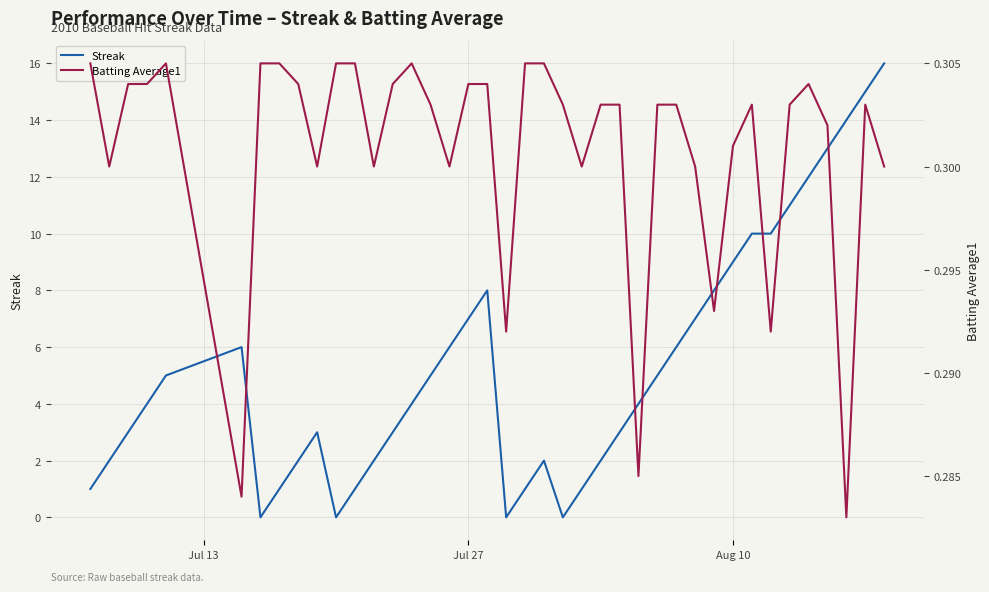

Reading left to right, extract all data points from this chart.

Streak: 1.0	2.0	3.0	4.0	5.0	6.0	0.0	1.0	2.0	3.0	0.0	1.0	2.0	3.0	4.0	5.0	6.0	7.0	8.0	0.0	1.0	2.0	0.0	1.0	2.0	3.0	4.0	5.0	6.0	7.0	8.0	9.0	10.0	10.0	11.0	12.0	13.0	14.0	15.0	16.0
Batting Average1: 0.3	0.3	0.3	0.3	0.3	0.3	0.3	0.3	0.3	0.3	0.3	0.3	0.3	0.3	0.3	0.3	0.3	0.3	0.3	0.3	0.3	0.3	0.3	0.3	0.3	0.3	0.3	0.3	0.3	0.3	0.3	0.3	0.3	0.3	0.3	0.3	0.3	0.3	0.3	0.3